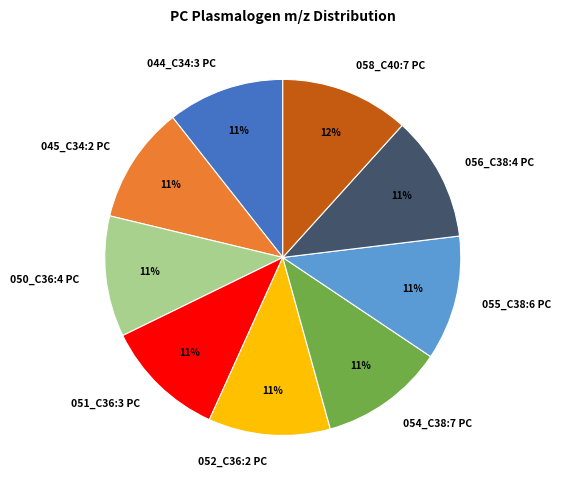

True or false: 052_C36:2 PC accounts for 24% of the total.

False